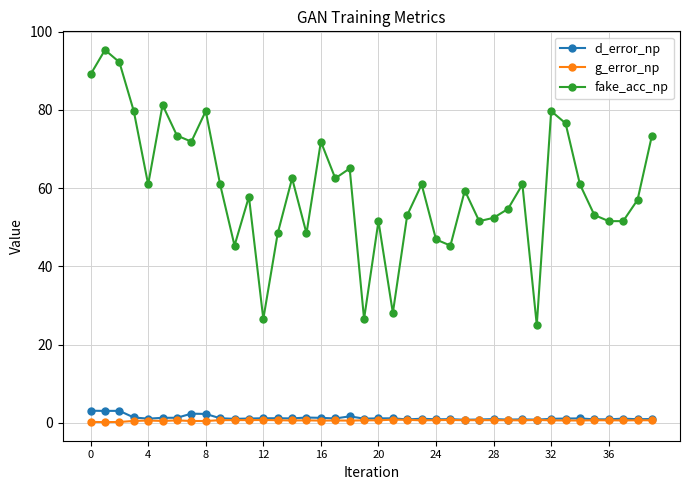

What is the sum of all d_error_np values?

52.0